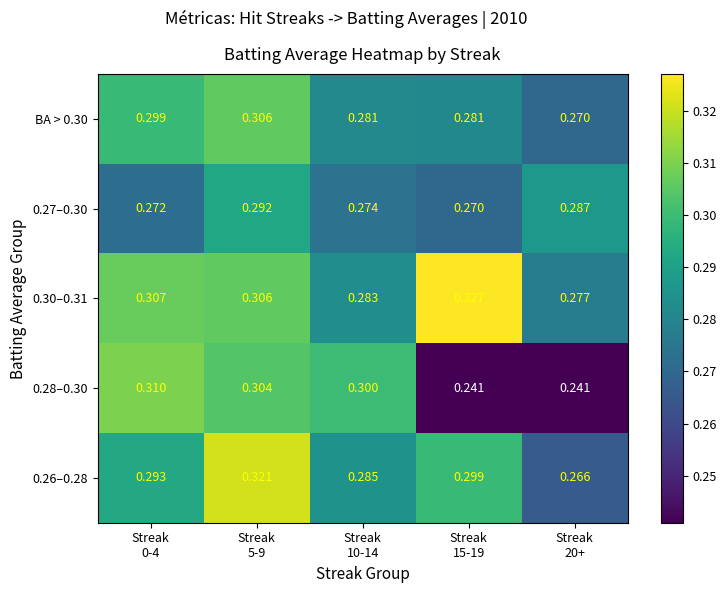

What is the greatest value displayed?

0.3